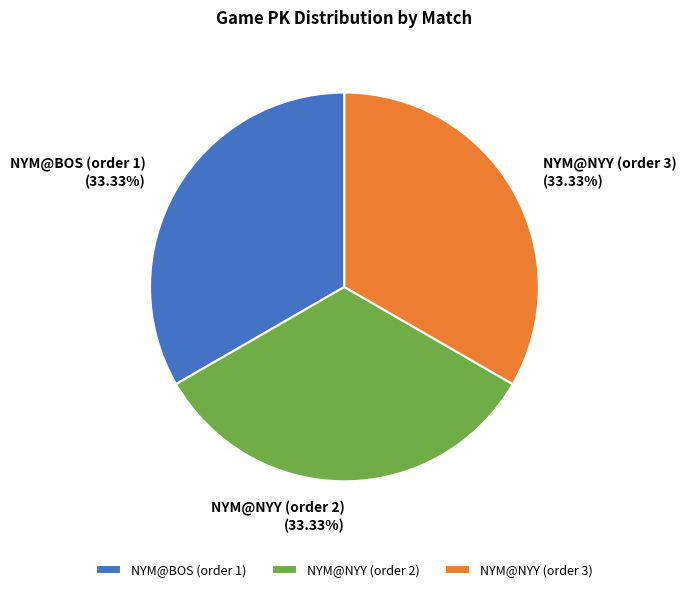

To the nearest percent, what percentage of the pie is NYM@NYY (order 3)?

33%